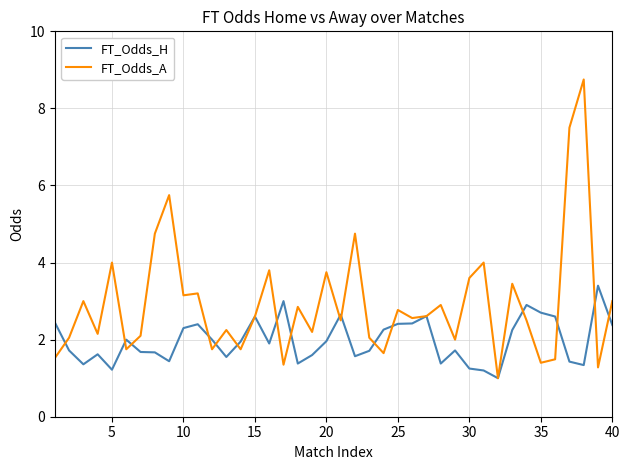

Which series has the widest spread of values?

FT_Odds_A